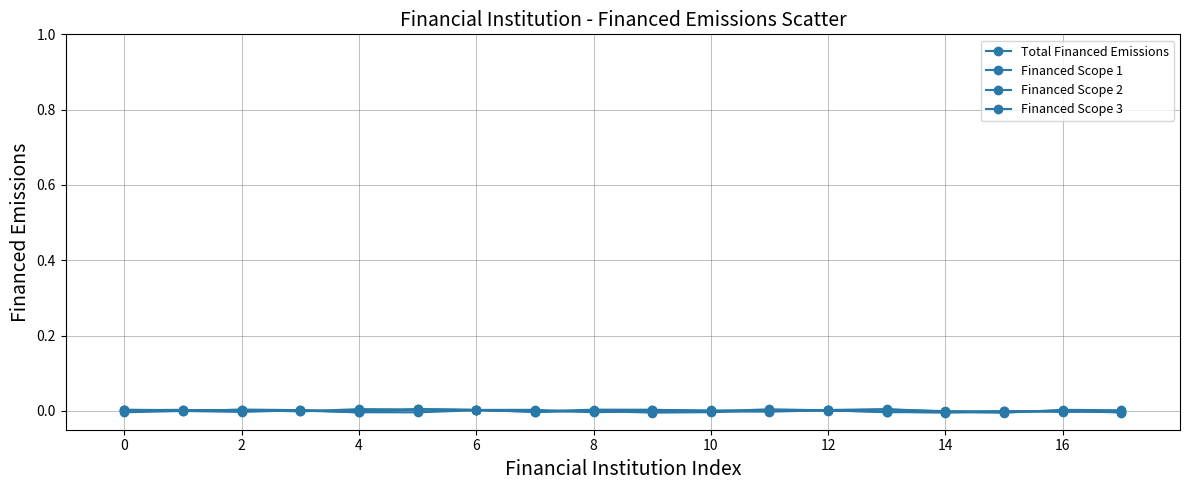

How many series are shown in this chart?

4